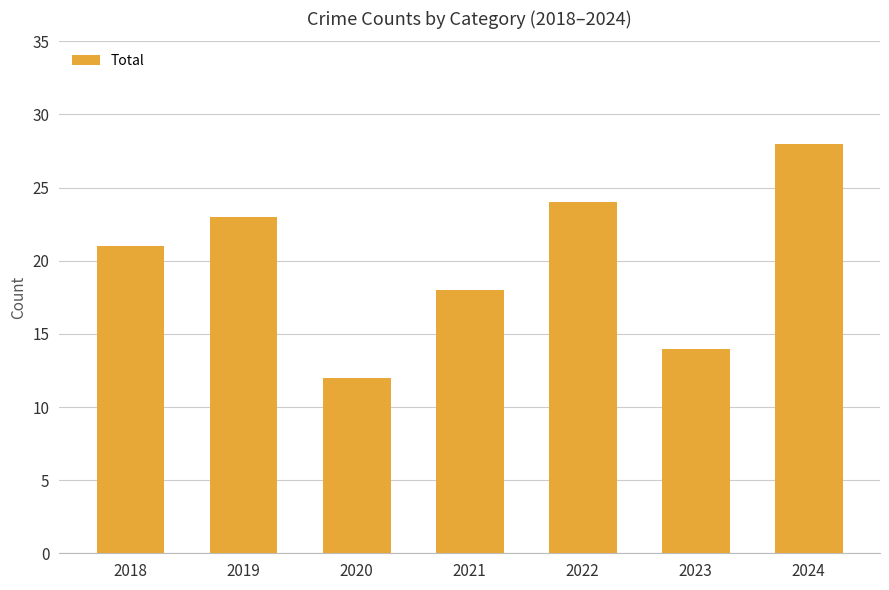

How many series are shown in this chart?

1